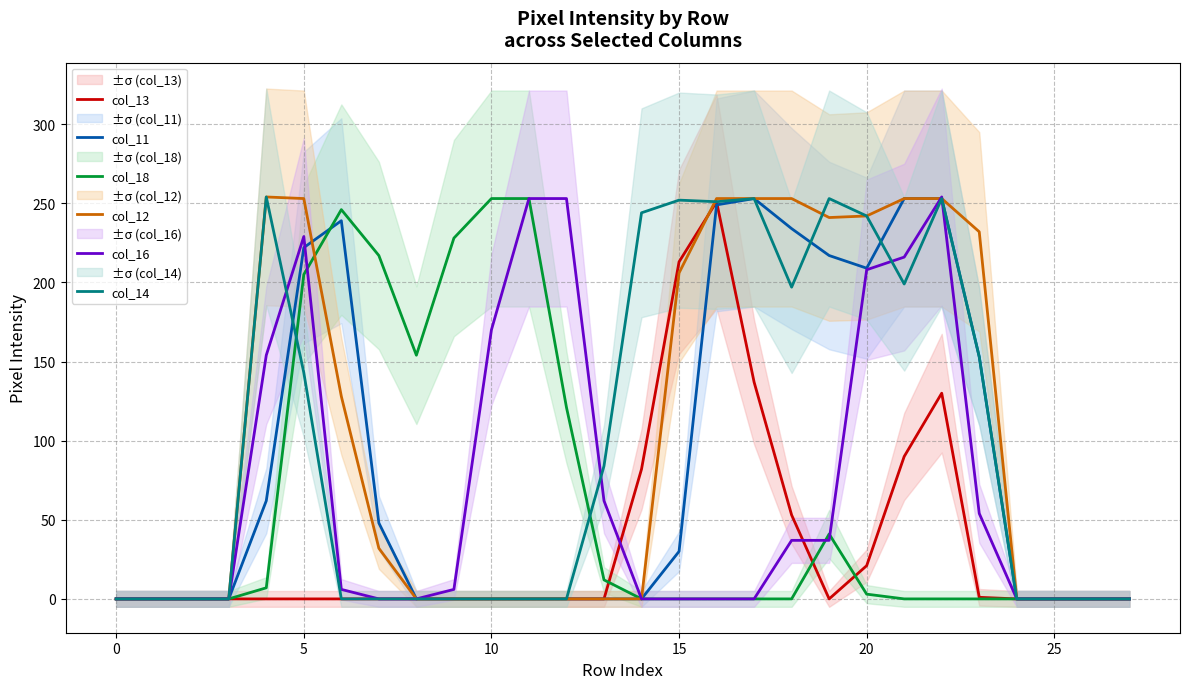

At how many categories does at least one series exceed 138?

19